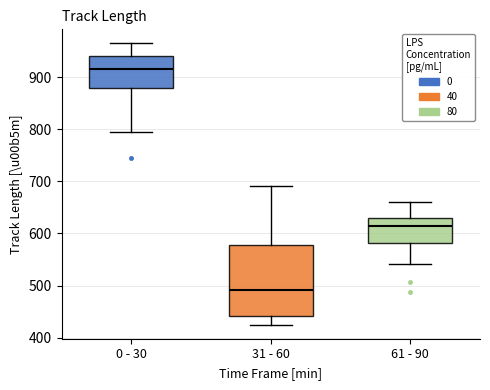

Comparing the boxes themselves (not the whiskers), which one is the tallest?

31 - 60